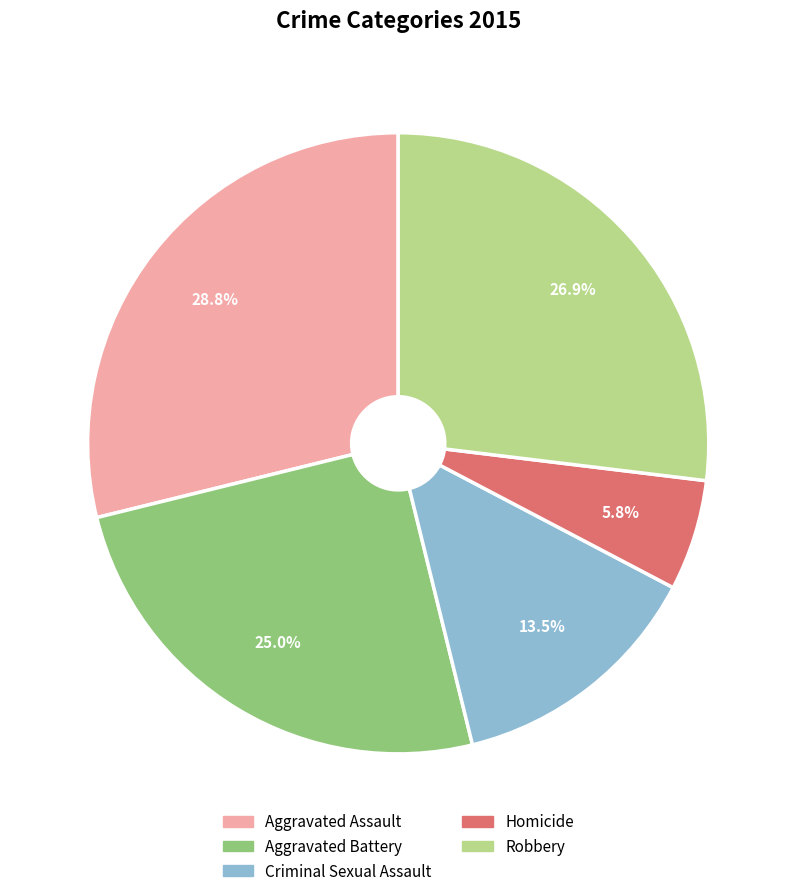

Count the number of slices in the pie.

5